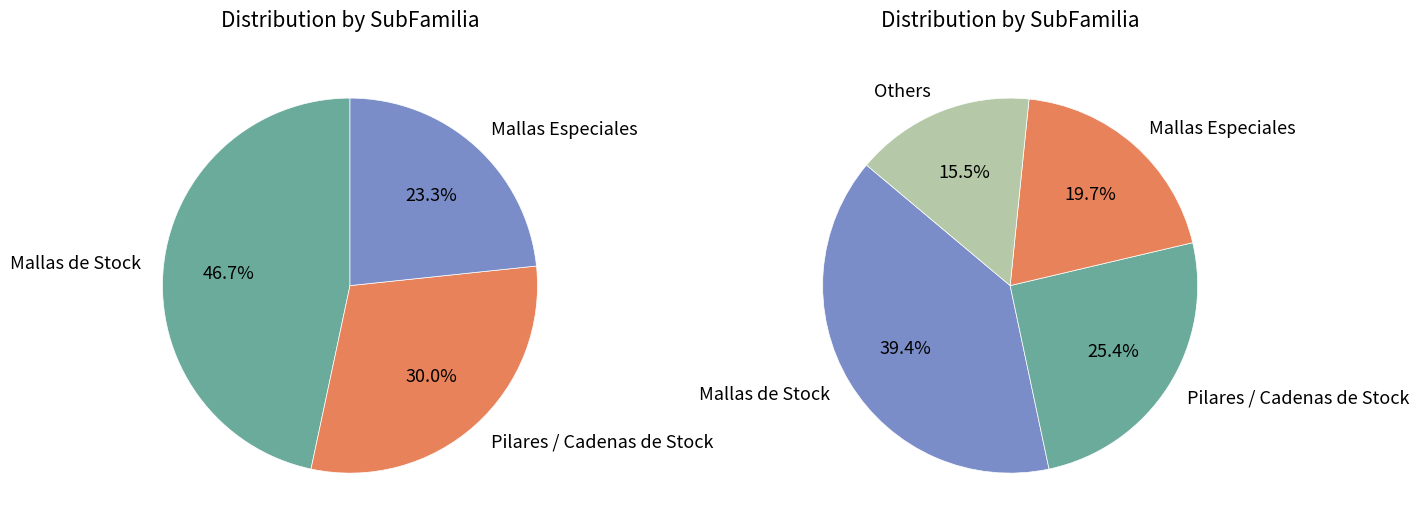

To the nearest percent, what is the difference between the Pilares / Cadenas de Stock and Mallas de Stock slice percentages?

14%